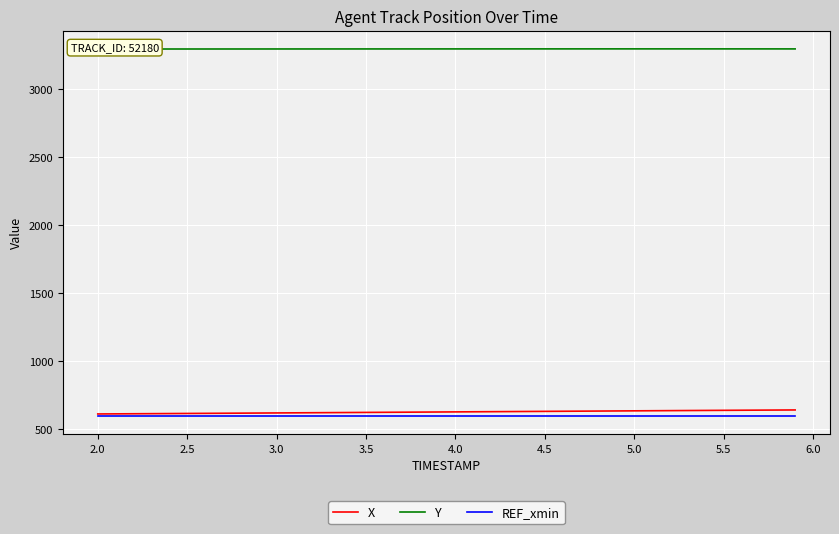

Rank the series by their maximum value, from highest to lowest.

Y, X, REF_xmin